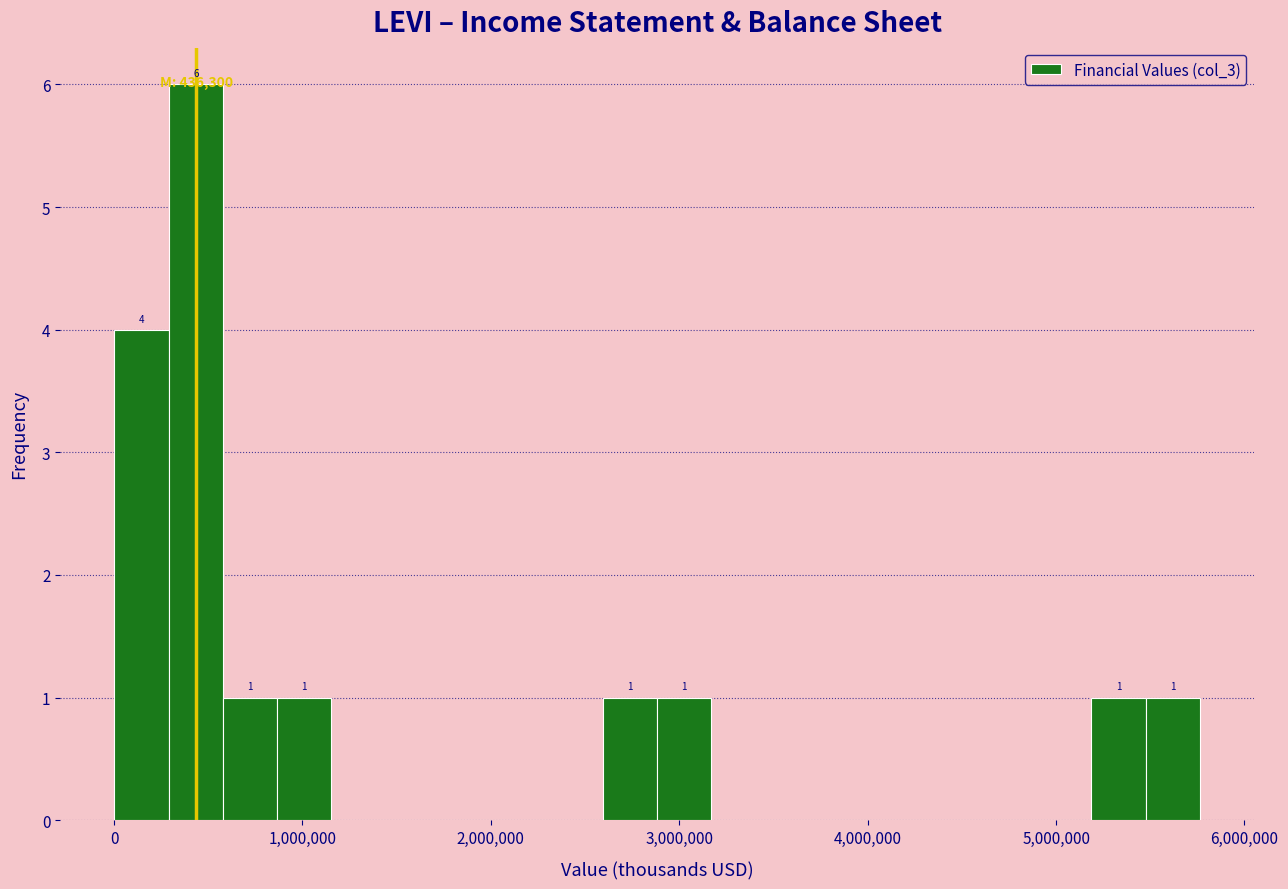

Read against the x-axis, roughly where is the centre of the tallest bar?

400000